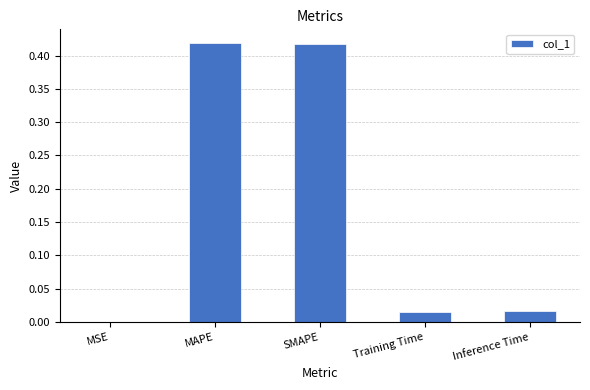

What is the change in value from MSE to MAPE?

+0.4